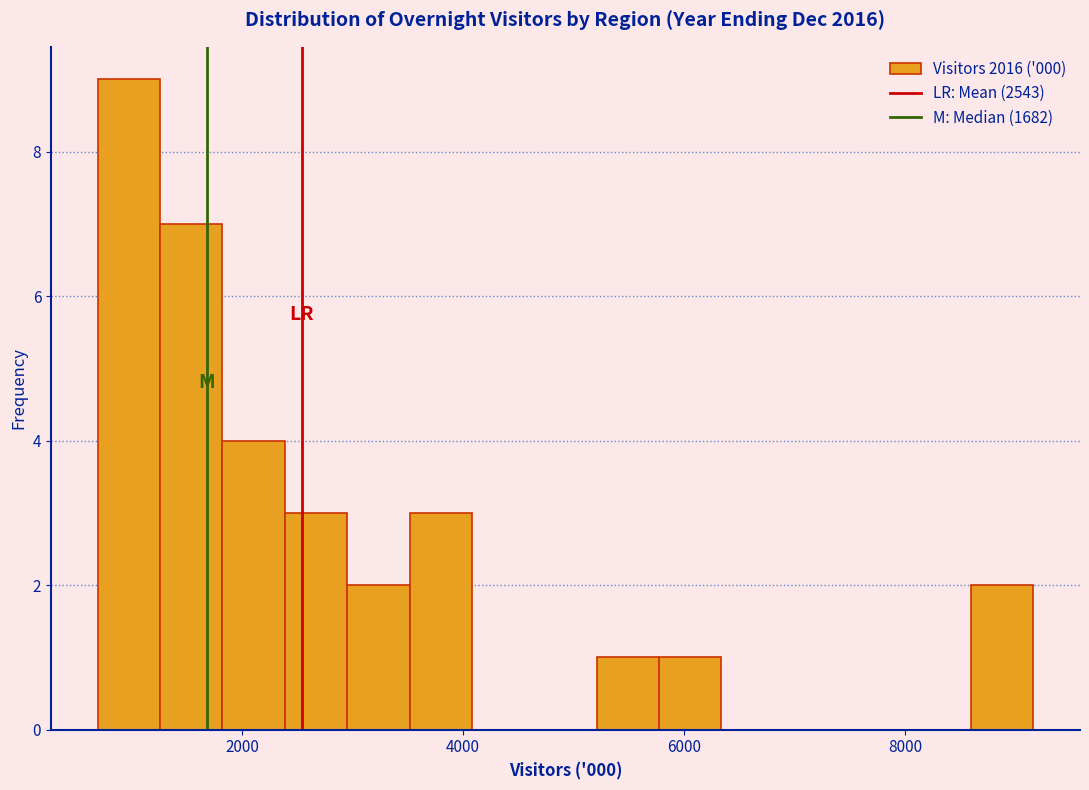

Around what value on the x-axis is the tallest bar? Give the approximate position of its centre, as read against the axis.

1000